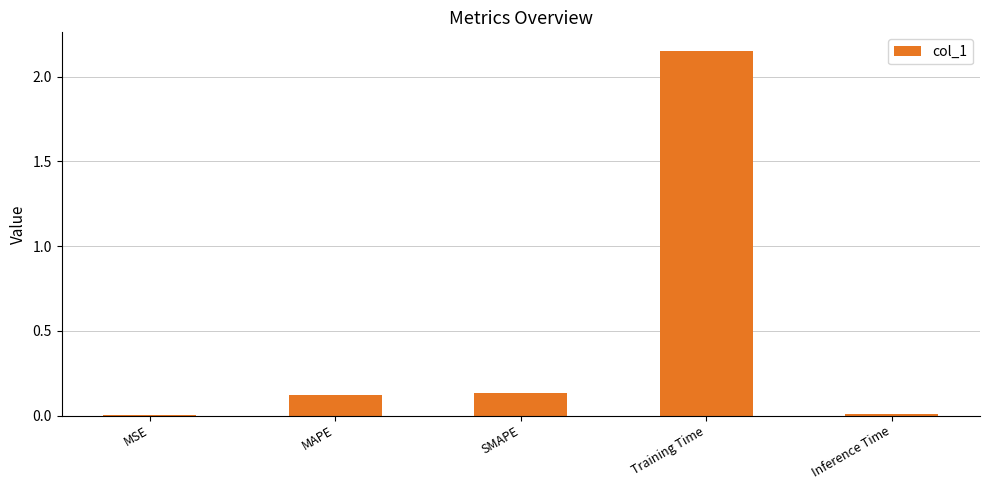

How many distinct data groups are displayed?

1